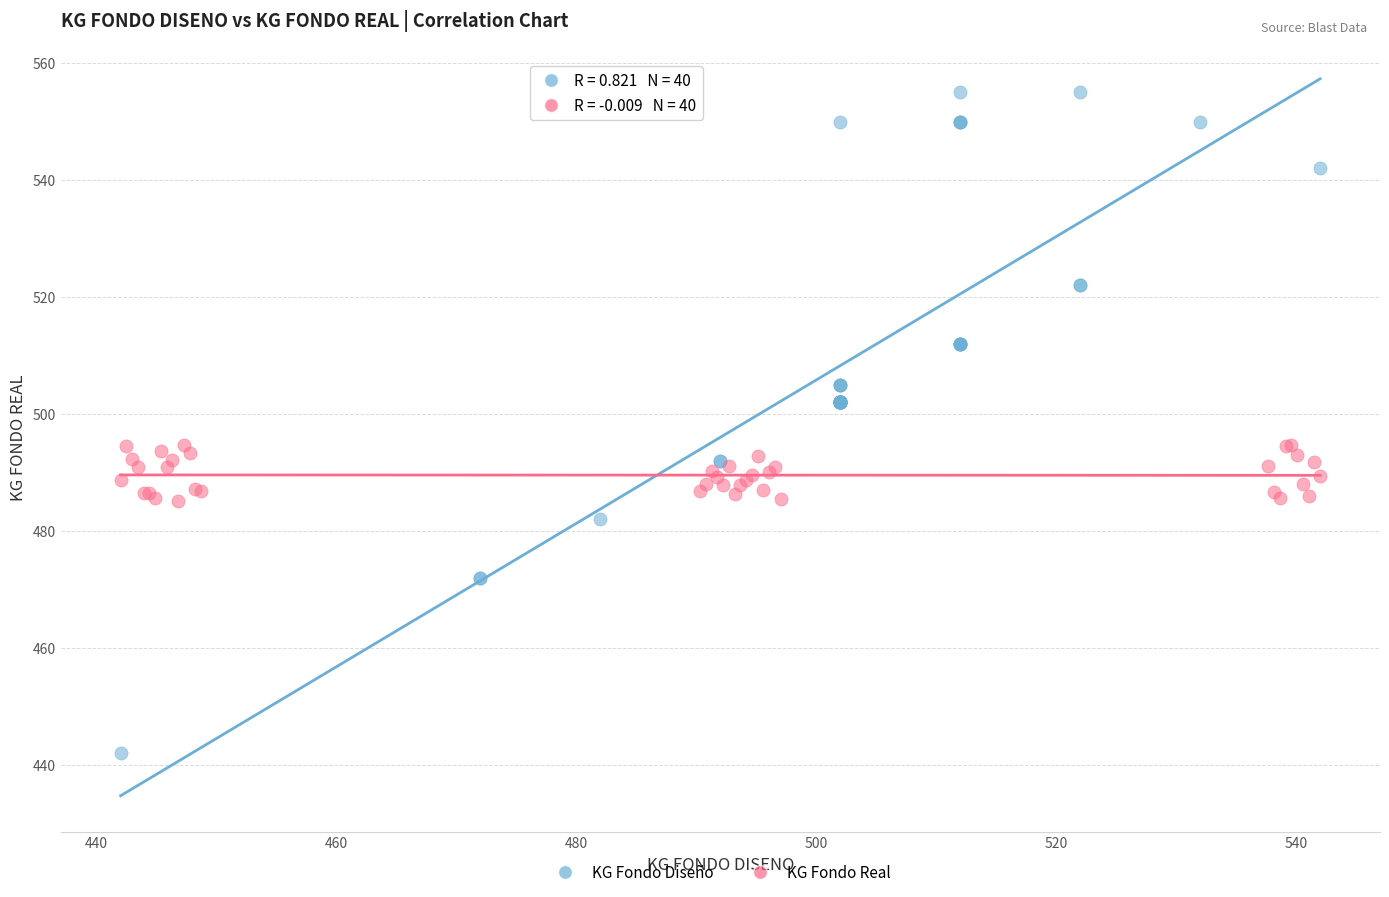

Which series has the widest spread of Y values?

KG Fondo Diseño